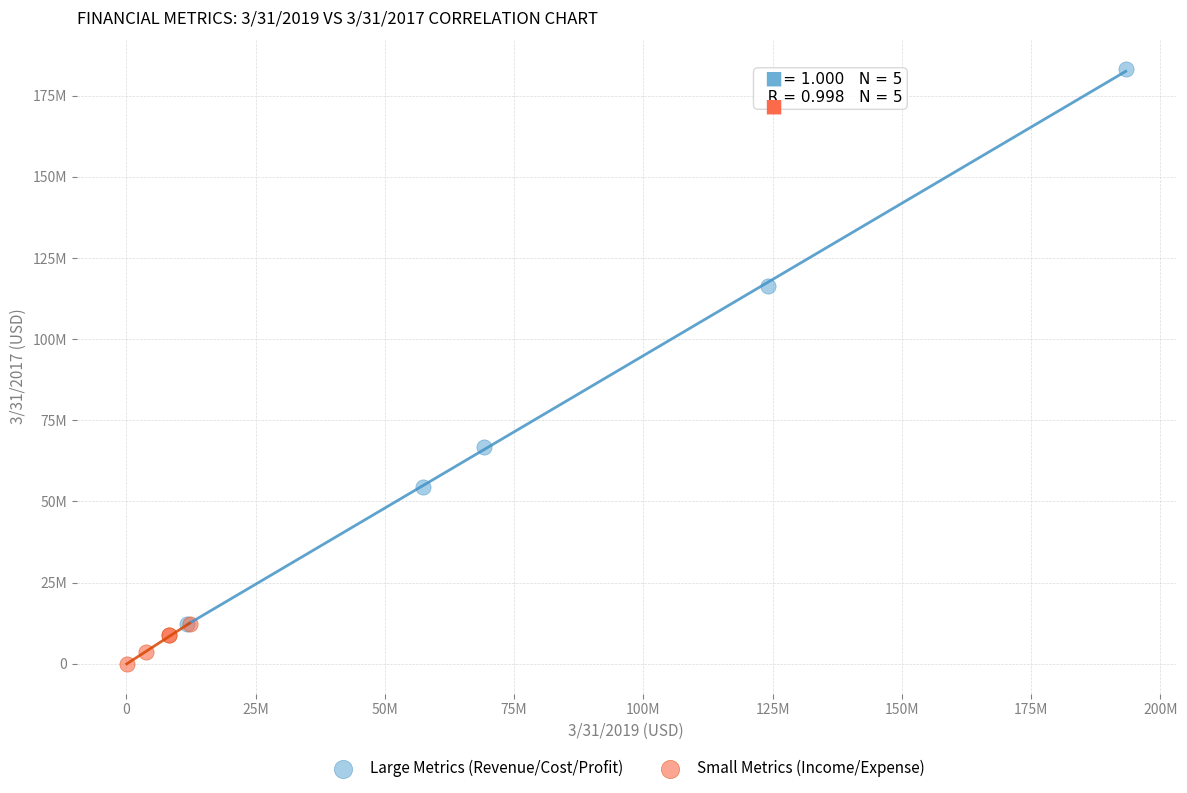

Which series has the largest Y range (max minus min)?

Large Metrics (Revenue/Cost/Profit)